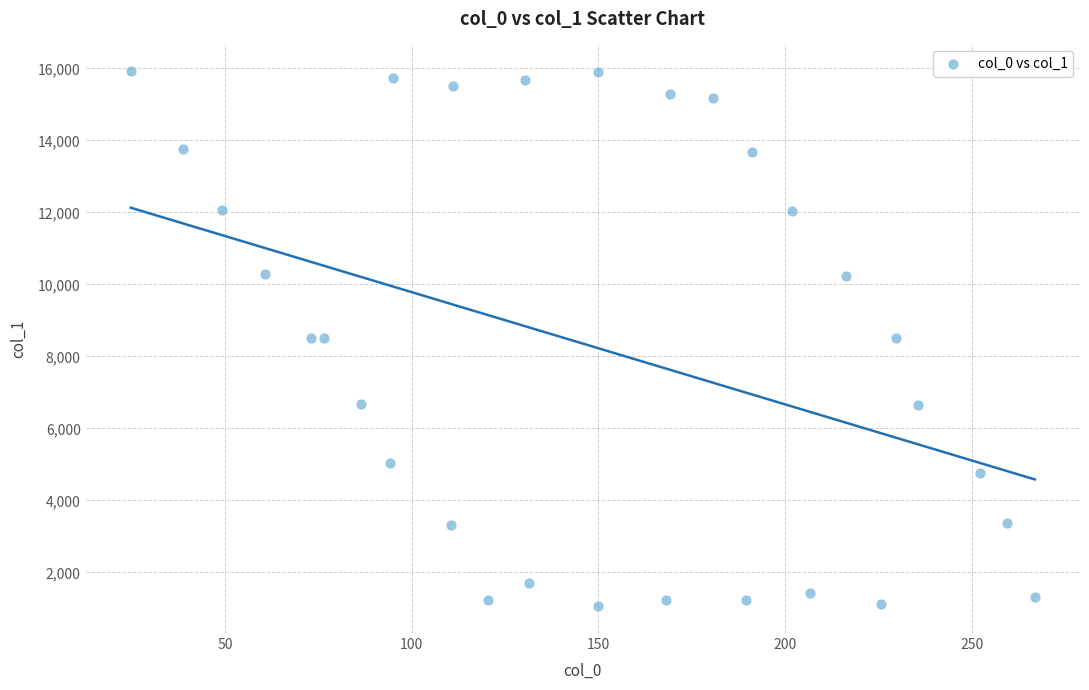

What is the range of X values (max minus min)?

242.2